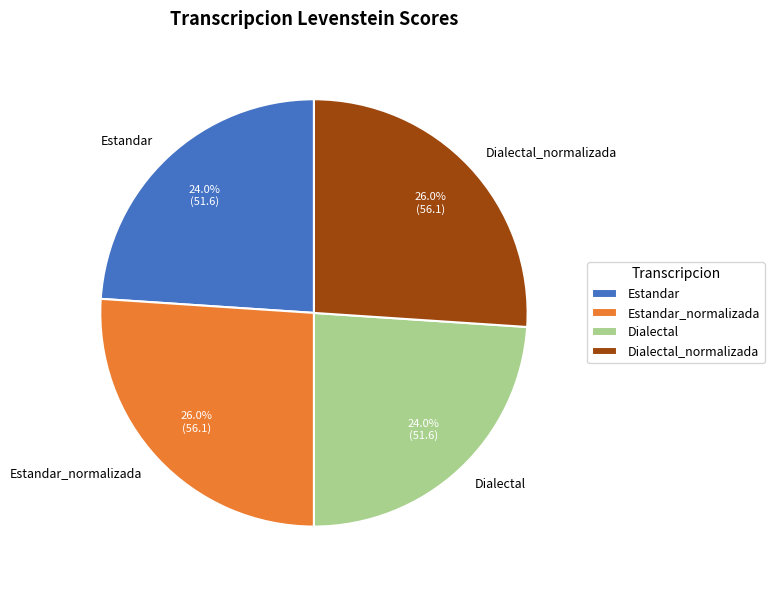

To the nearest percent, what is the average slice percentage?

25%